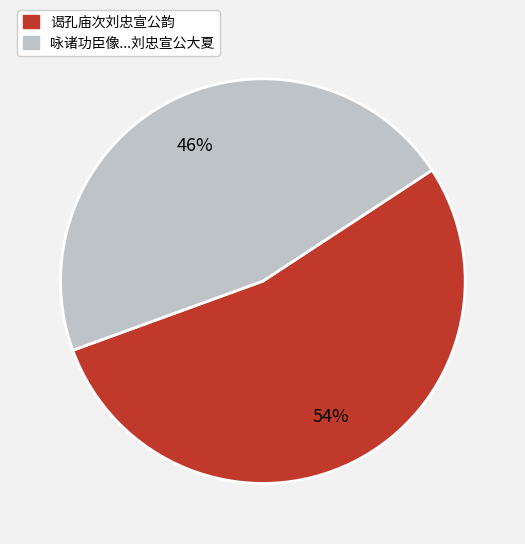

How many segments does this pie chart have?

2